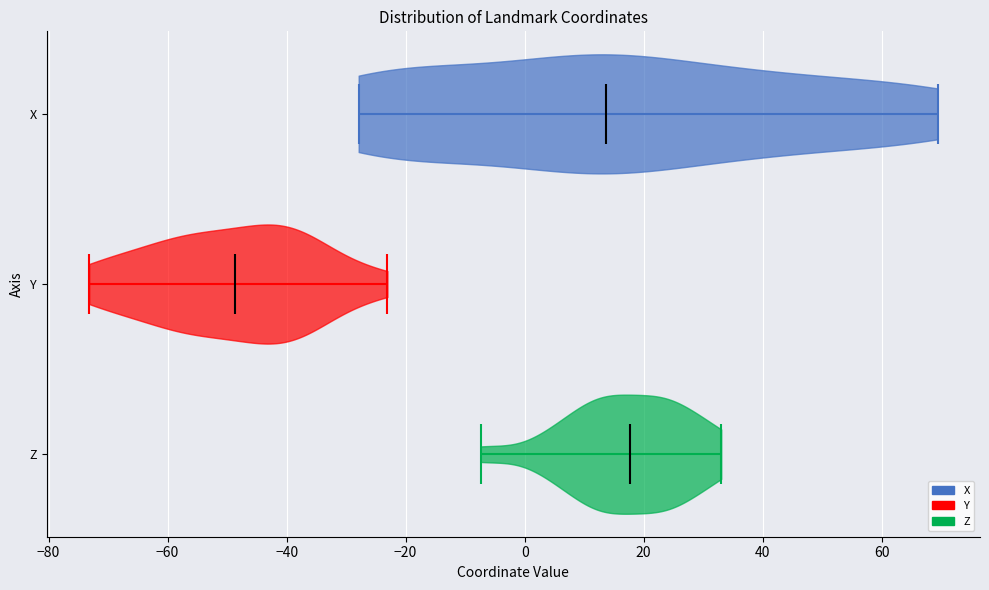

Which violin has the furthest to the right median line?

Z